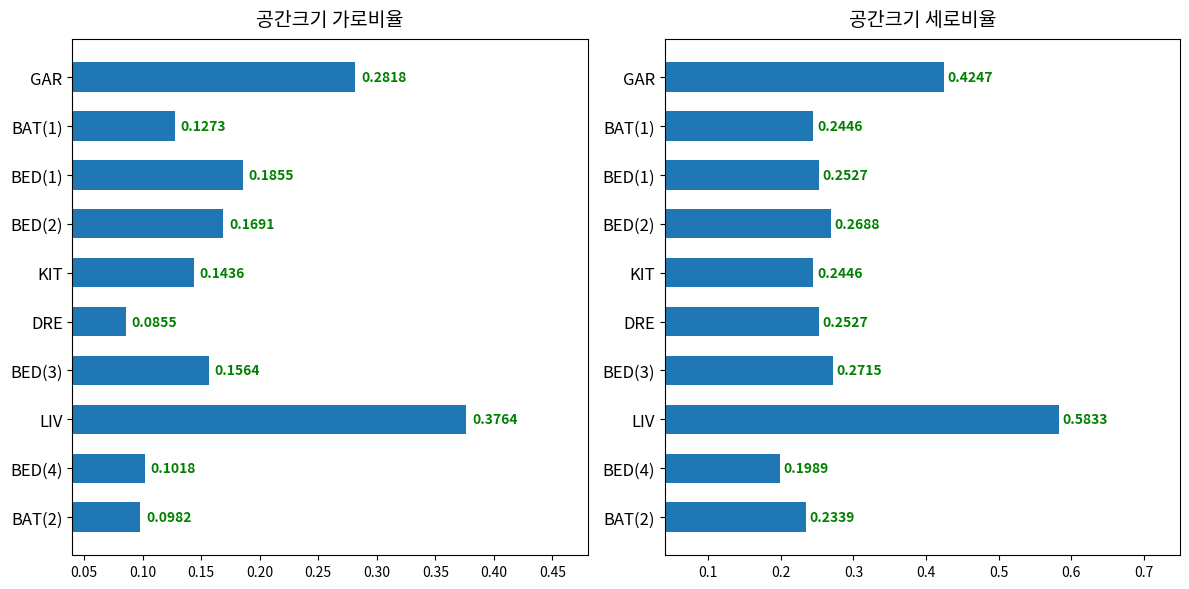

At how many categories does at least one series exceed 0?

10